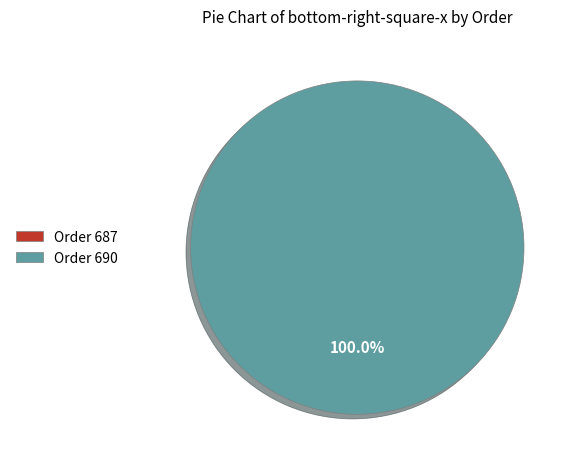

Which slice represents more than half of the pie?

690